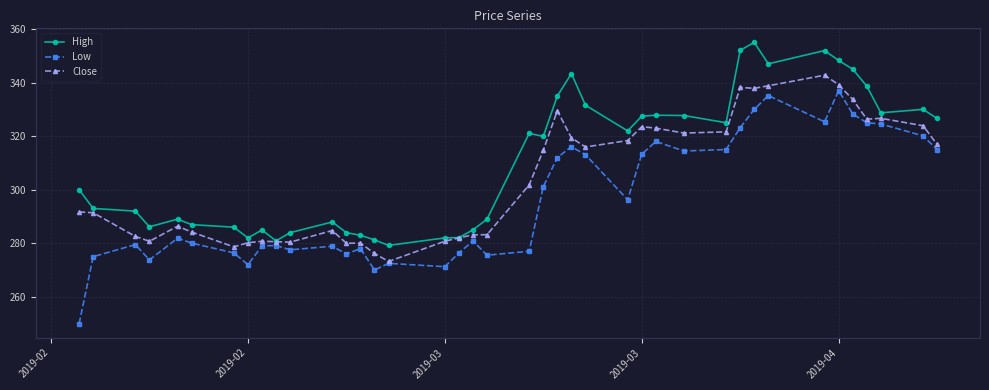

What is the difference between the maximum and minimum values in the High series?

75.8